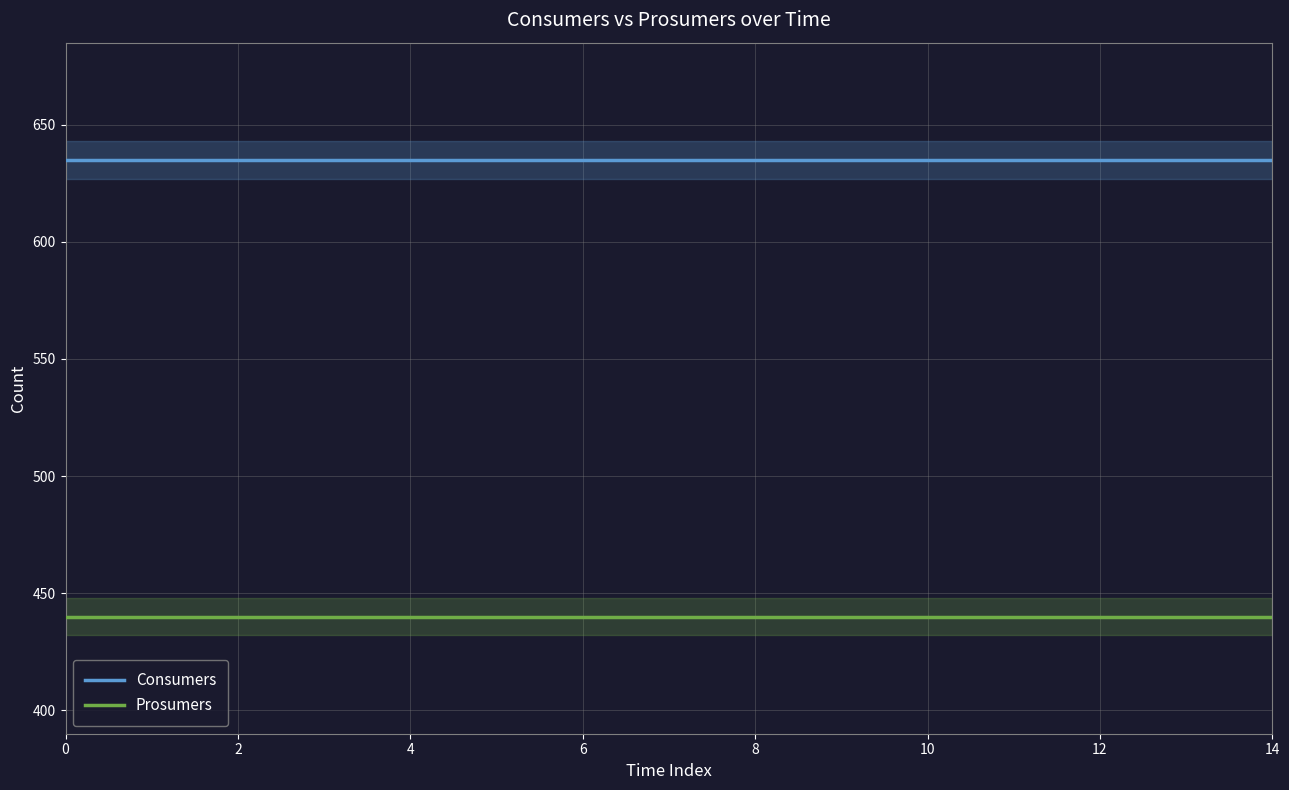

What is the value of the Consumers point at the 10th from the left?

635